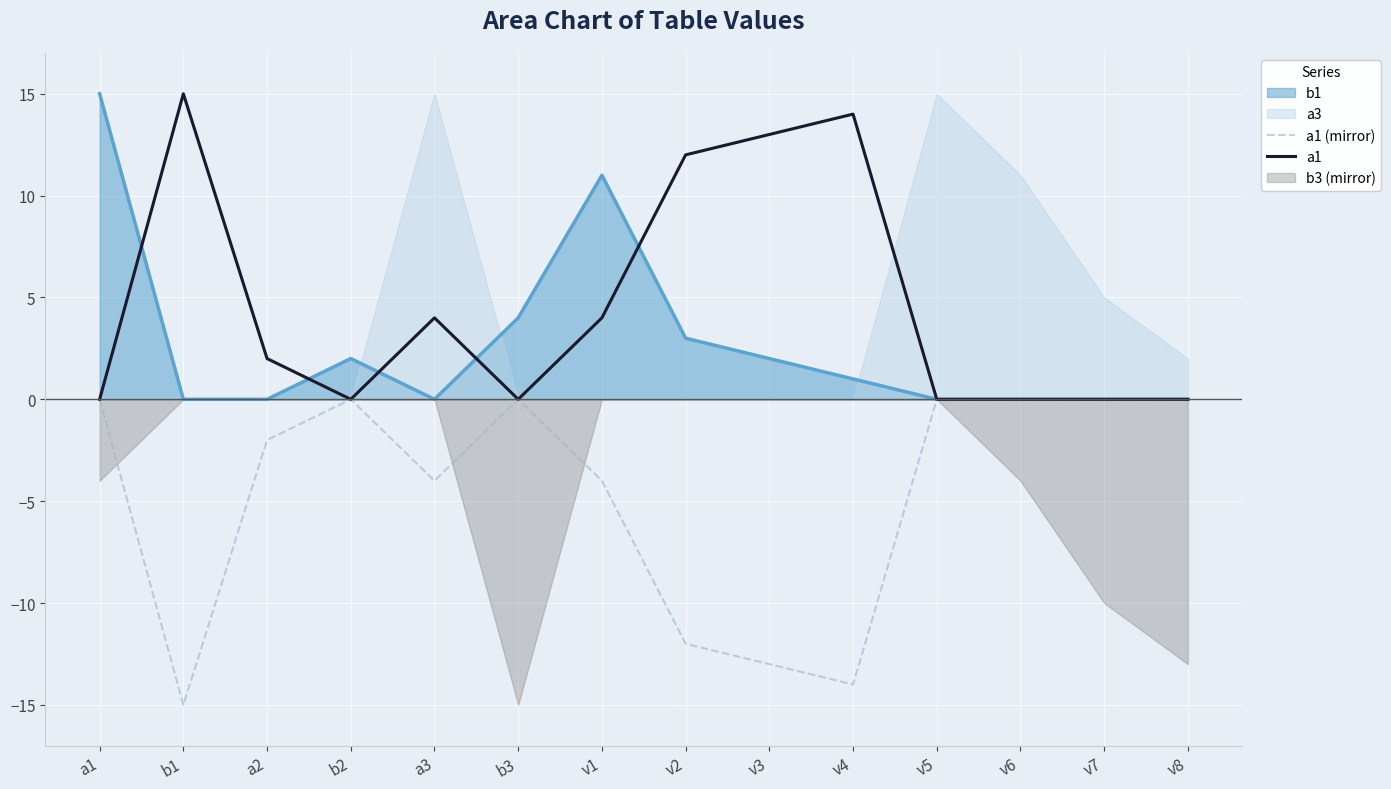

The value of a1 at v6 is 0. True or false?

True